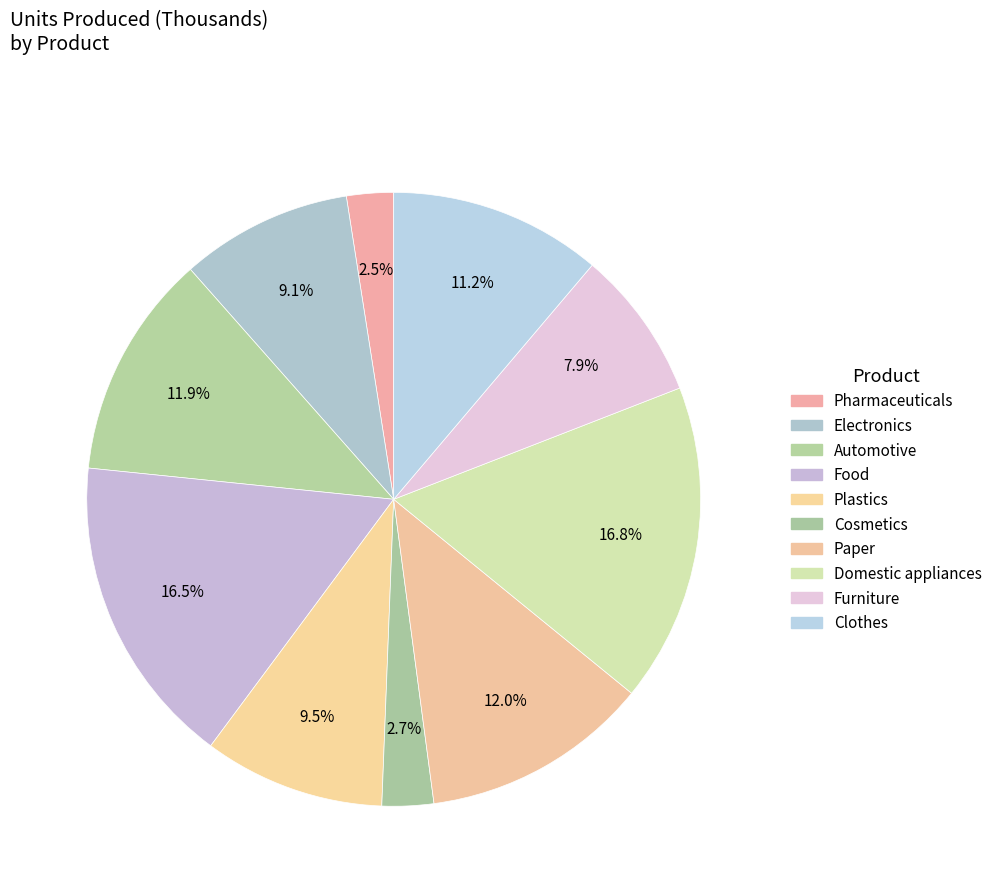

Count the number of slices in the pie.

10